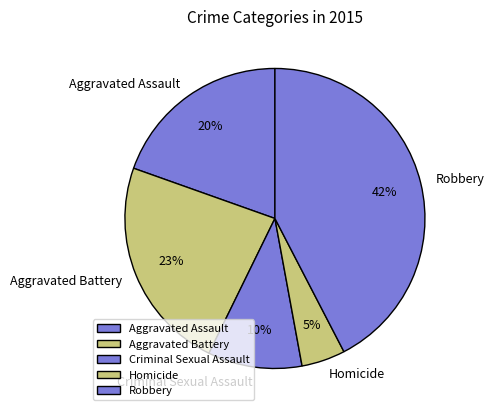

Is there a majority slice in this chart?

No